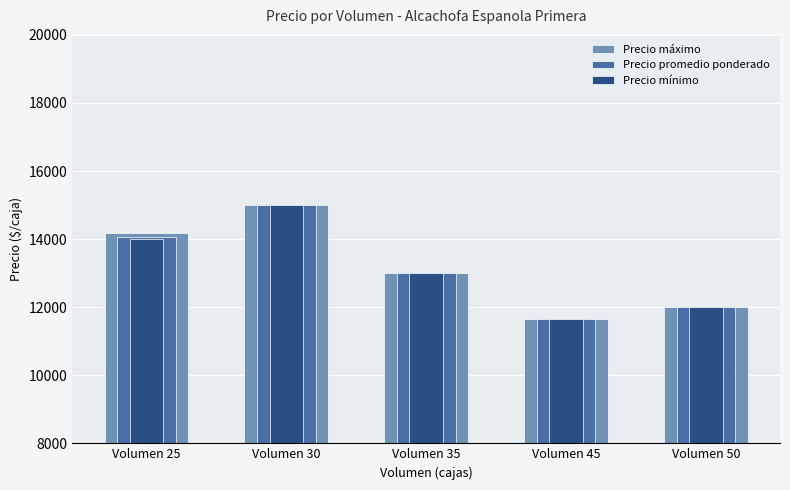

What is the minimum value shown in the chart?

11667